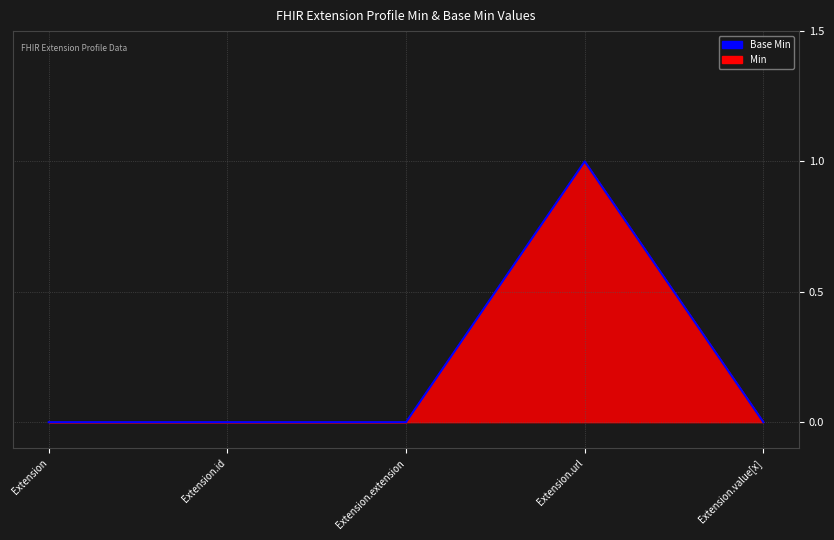

Reading left to right, extract all data points from this chart.

Extension=0	Extension.id=0	Extension.extension=0	Extension.url=1	Extension.value[x]=0